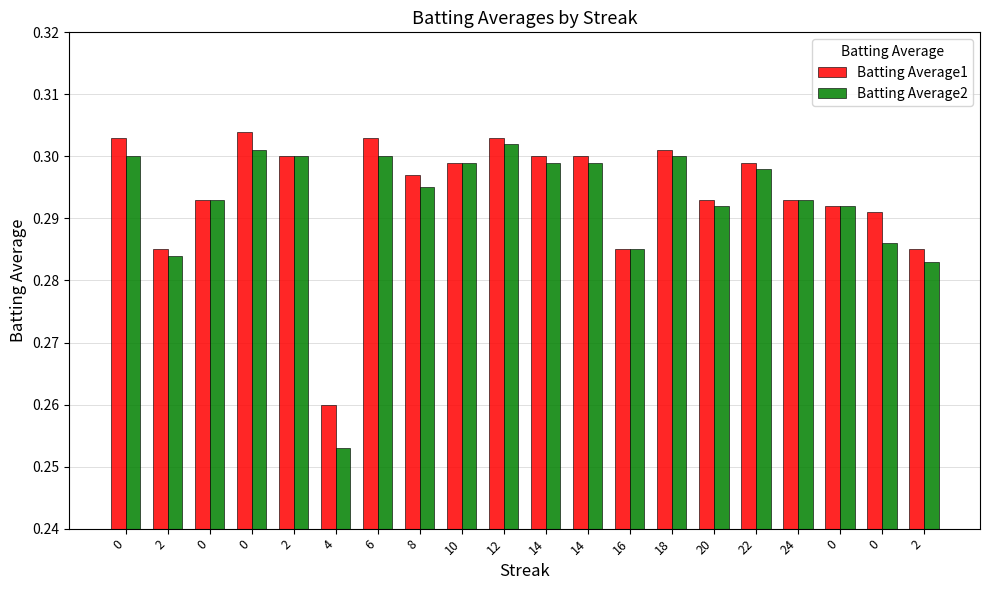

True or false: Batting Average2 has a value of 0.3 at 20.

True